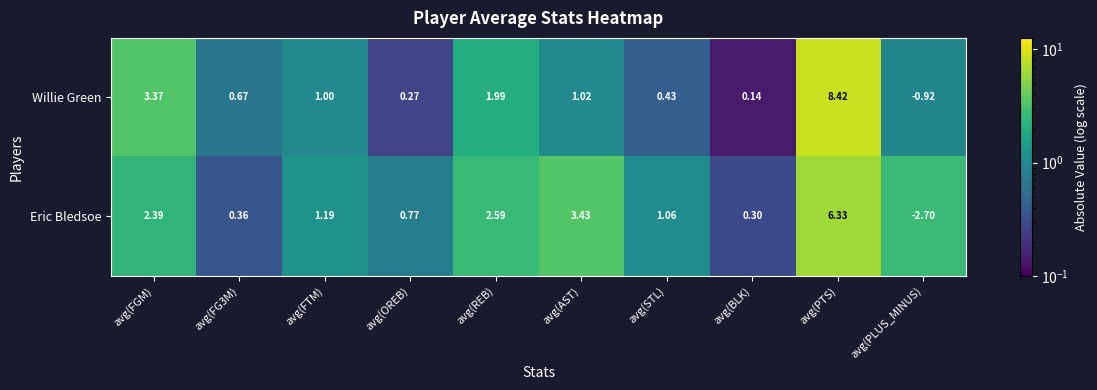

Which series has the largest total across all categories?

Willie Green